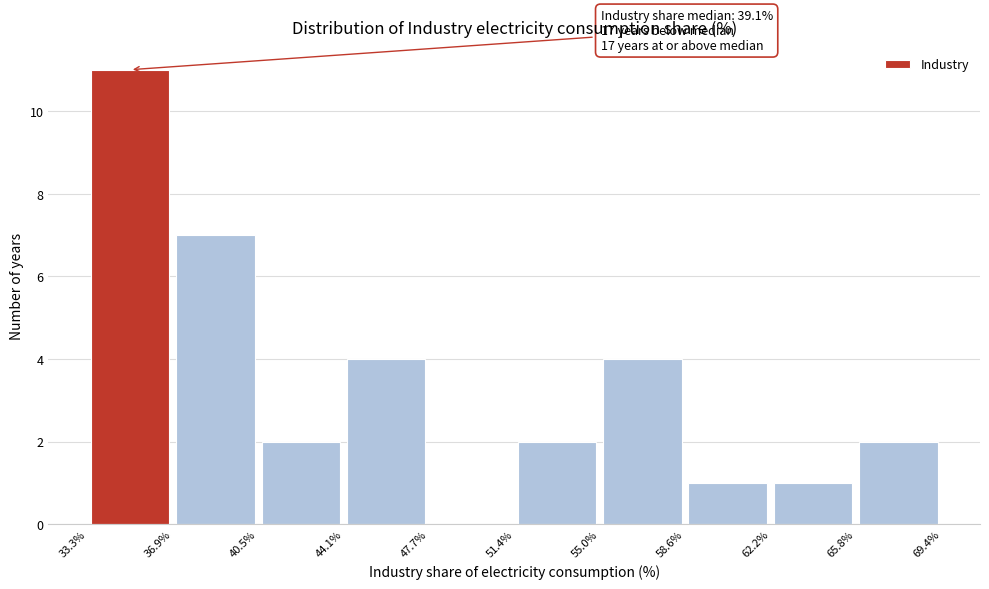

Over which range of the x-axis is the bar tallest?

33.3% to 36.9%